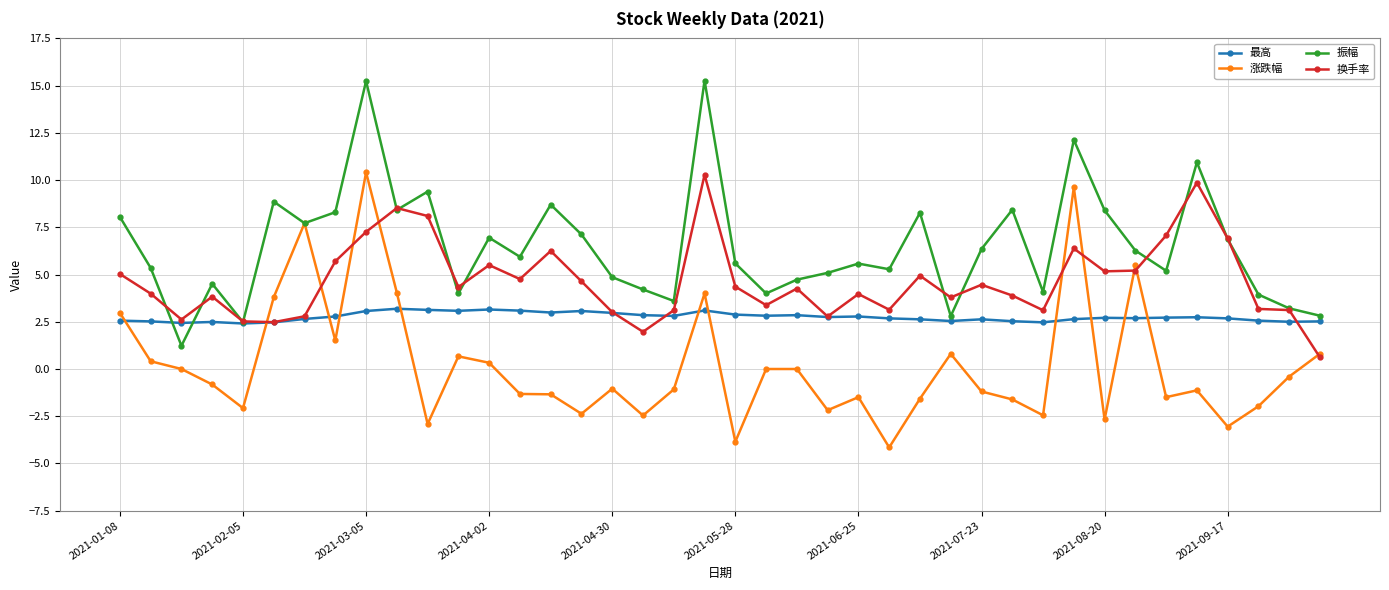

What are all the series names shown in the legend?

最高, 涨跌幅, 振幅, 换手率